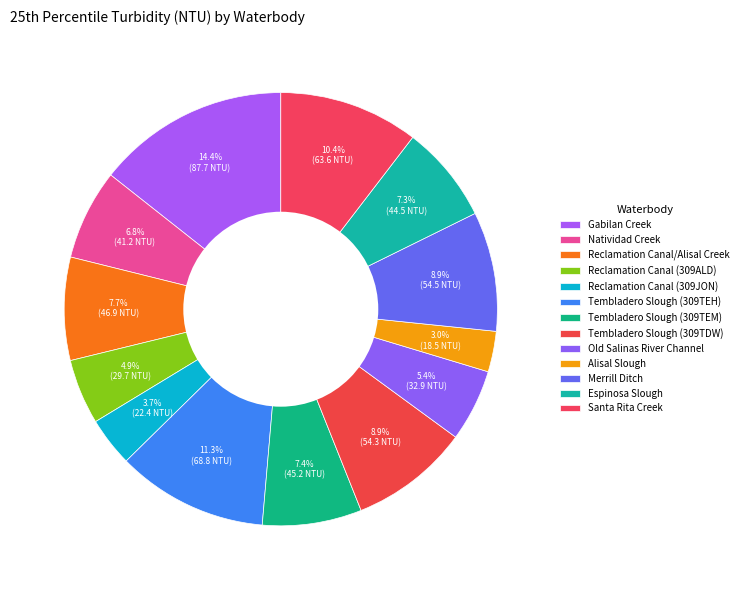

How many segments does this pie chart have?

13